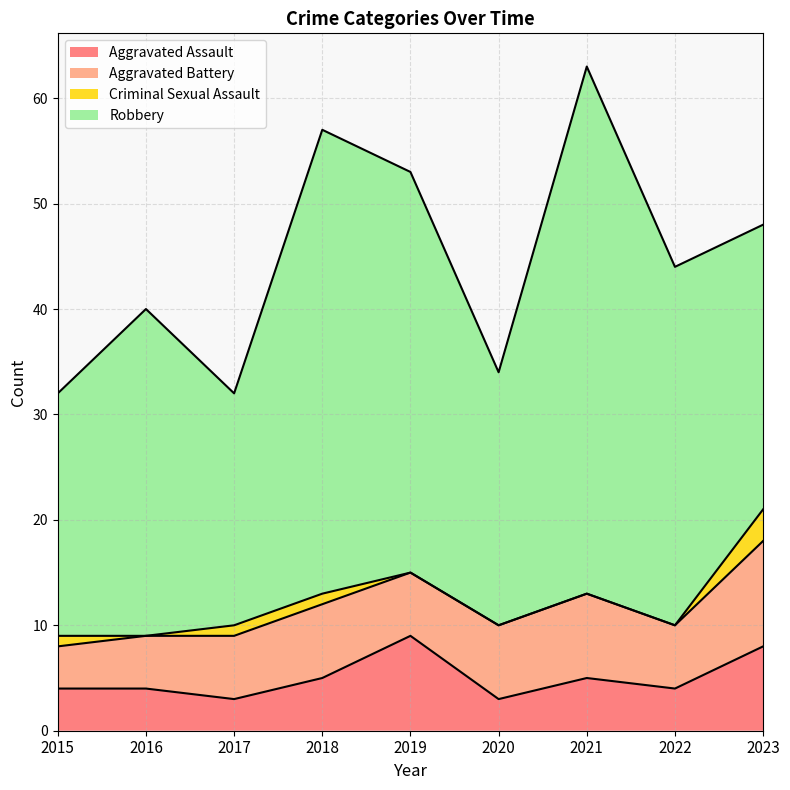

In Aggravated Assault, how many points are lower than both neighbors (excluding endpoints)?

3